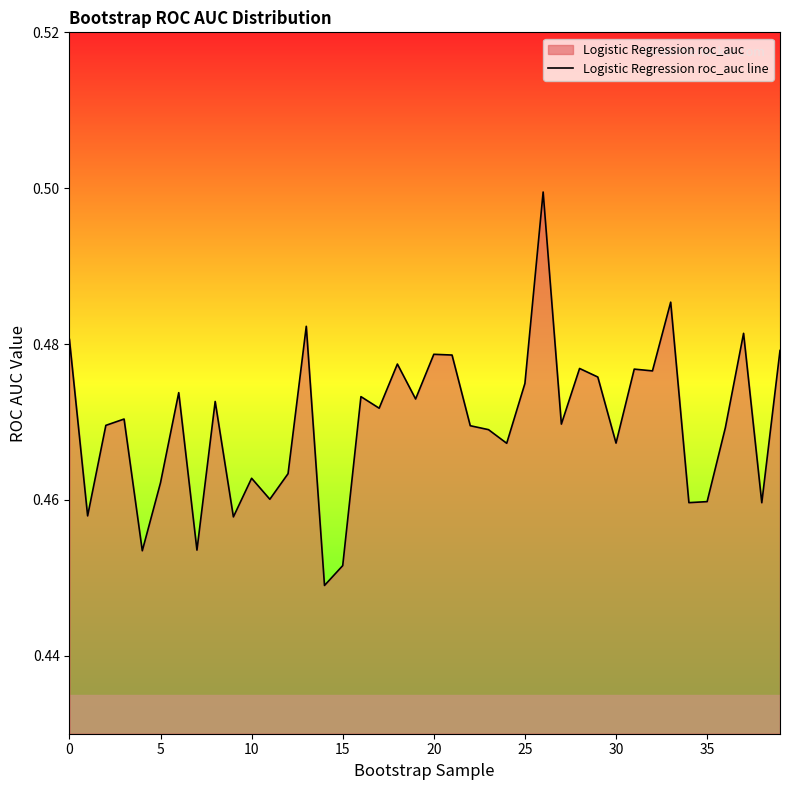

What is the smallest value displayed?

0.4